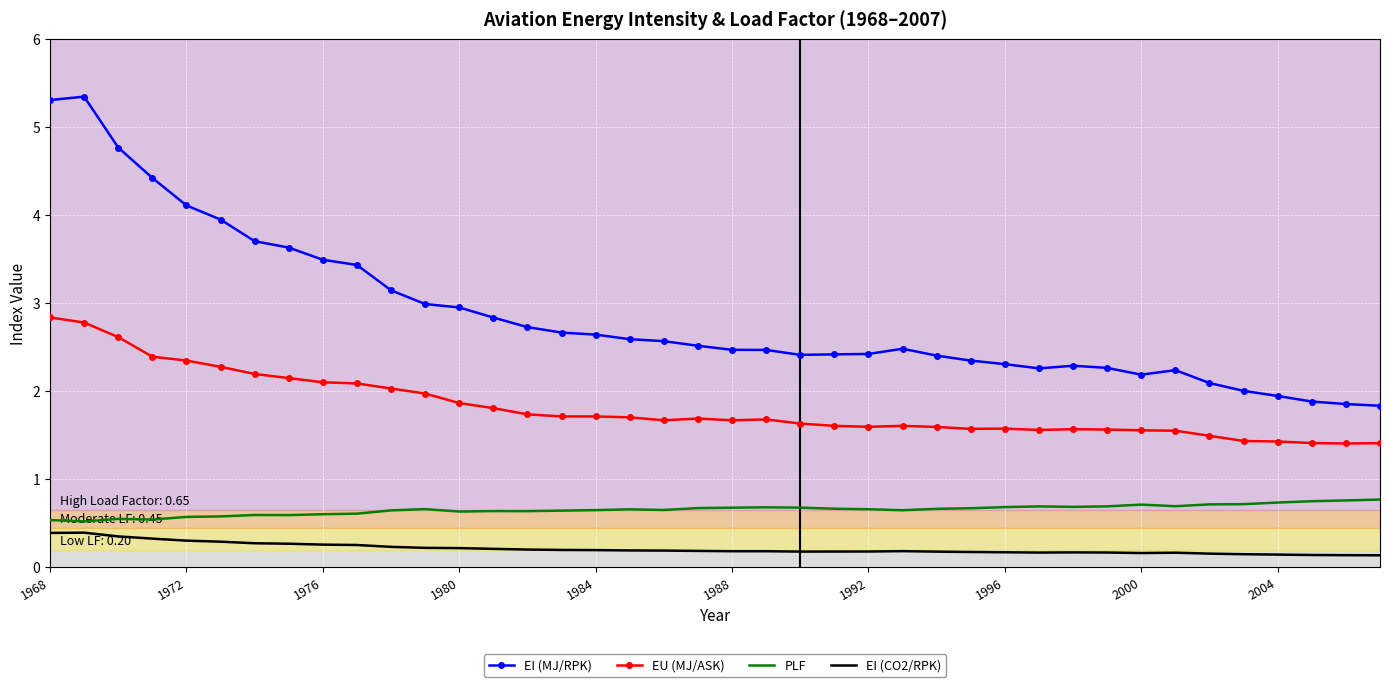

List the series in order of their peak value, lowest first.

EI (CO2/RPK), PLF, EU (MJ/ASK), EI (MJ/RPK)